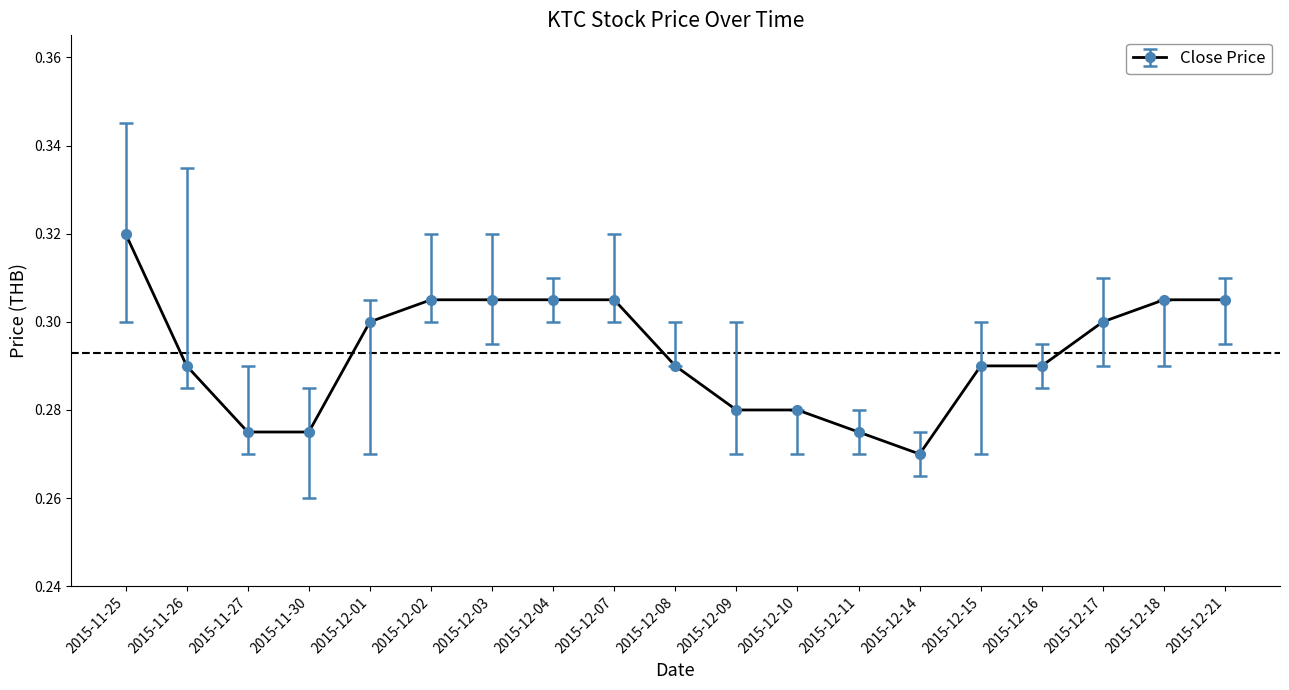

Which category has the highest value across all series?

2015-11-25